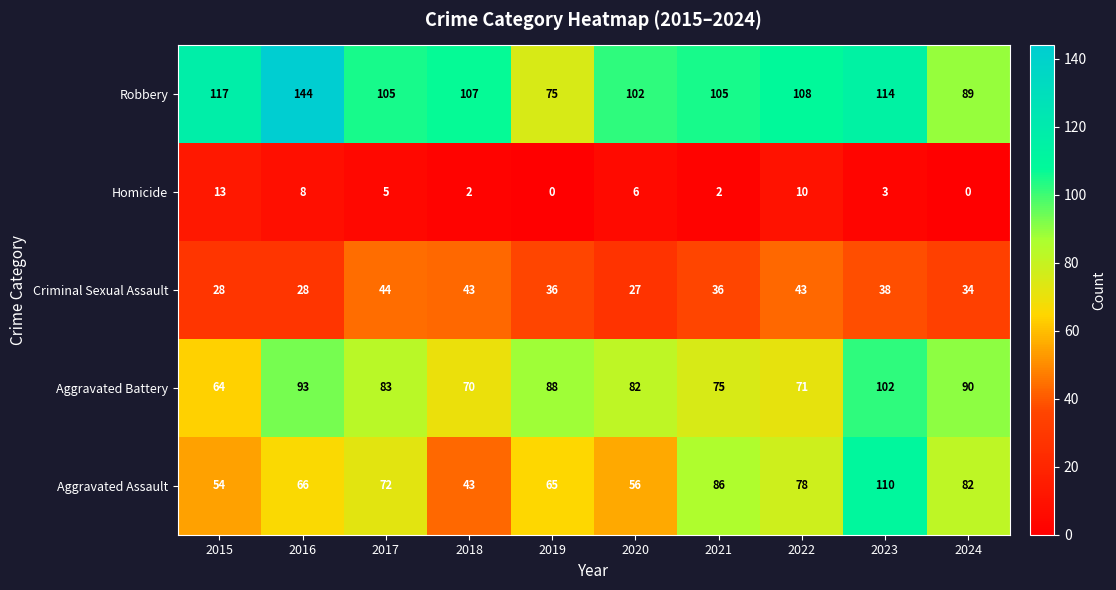

What is the total value across all series at 2015?

276